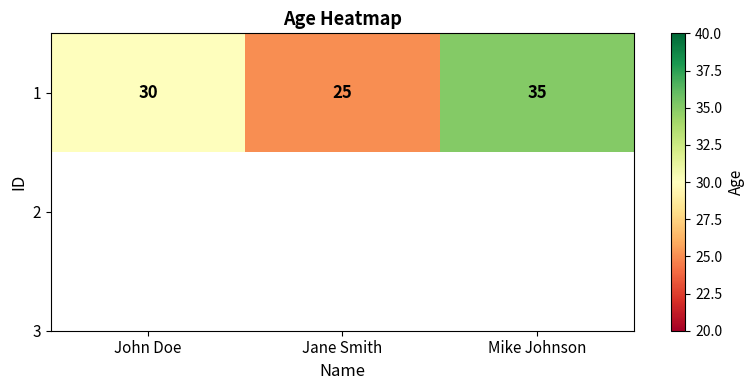

Reading right to left, extract all data points from this chart.

Mike Johnson=35	Jane Smith=25	John Doe=30